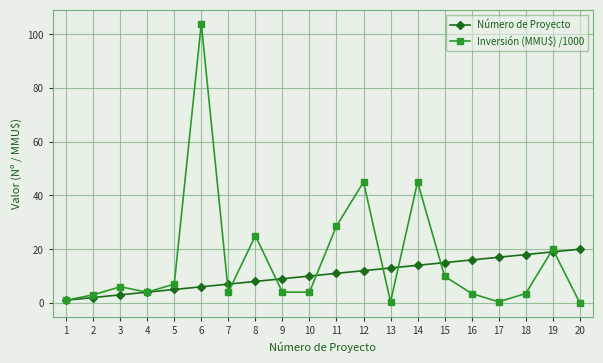

What is the difference between the maximum and second lowest values in the Inversión (MMU$) /1000 series?

103.6